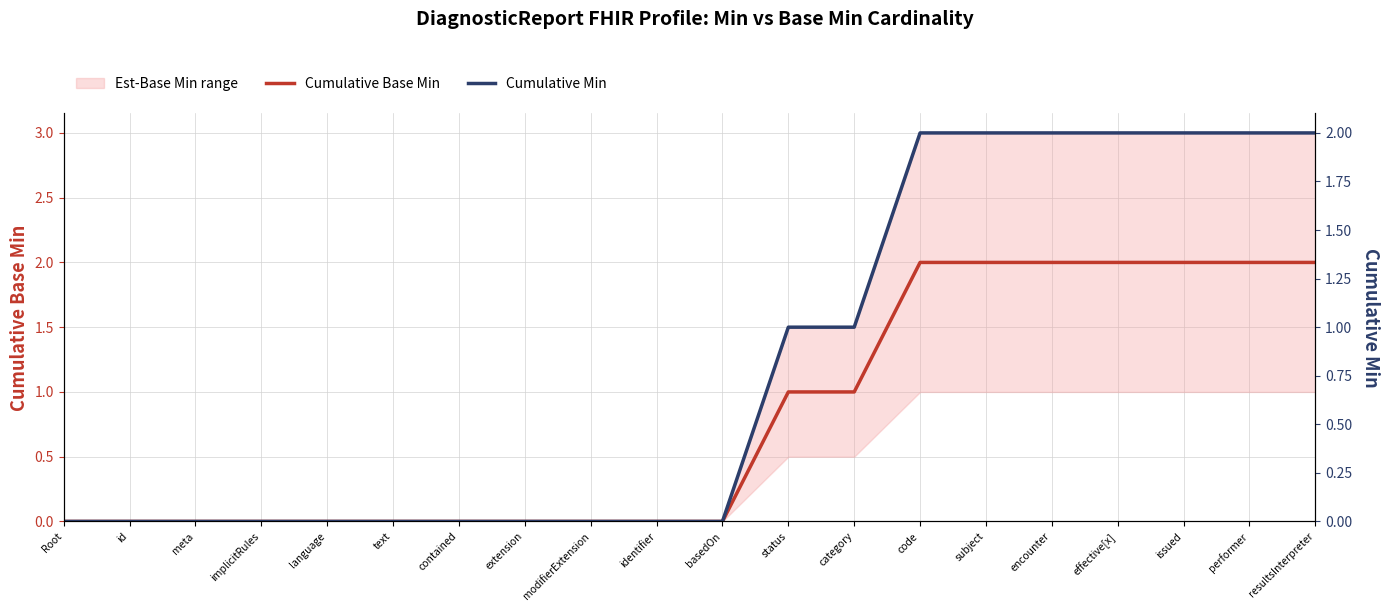

What is the highest value of the Cumulative Base Min series?

2